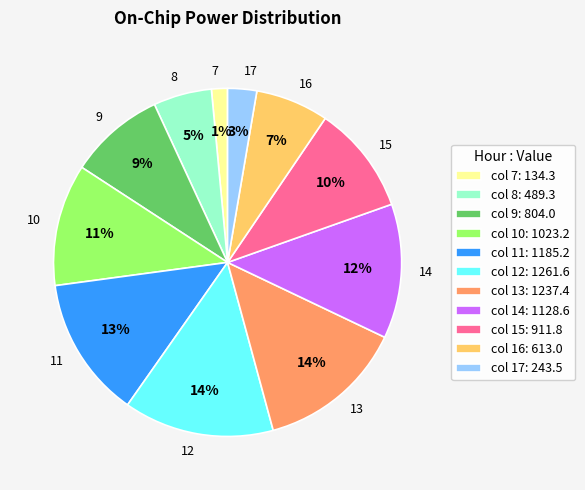

To the nearest percent, what is the difference between the 17 and 12 slice percentages?

11%